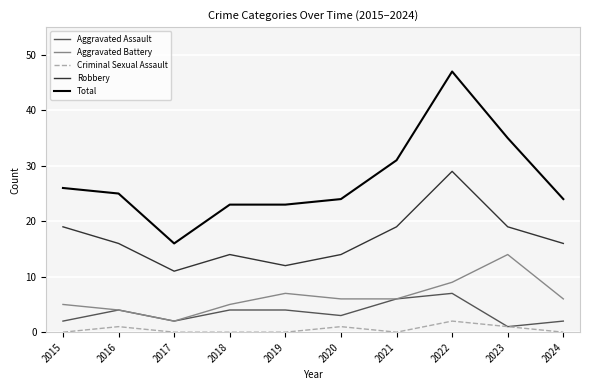

At which category does Criminal Sexual Assault reach its first local peak?

2016